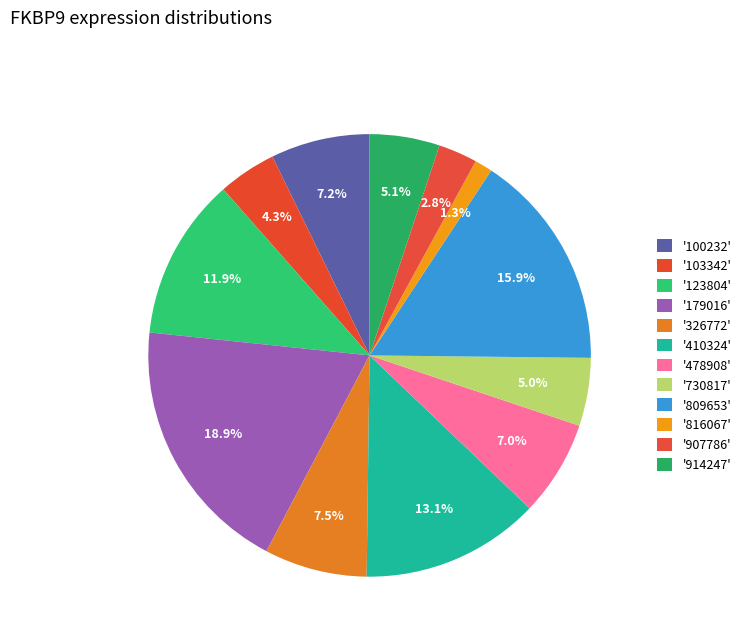

How many segments does this pie chart have?

12